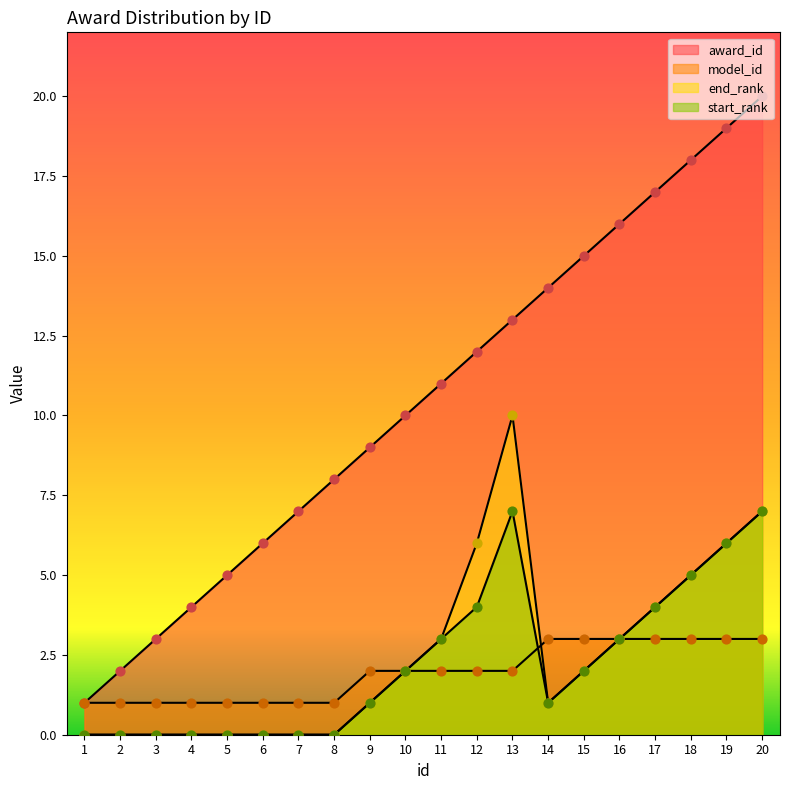

At which category is the sum across all series the highest?

20